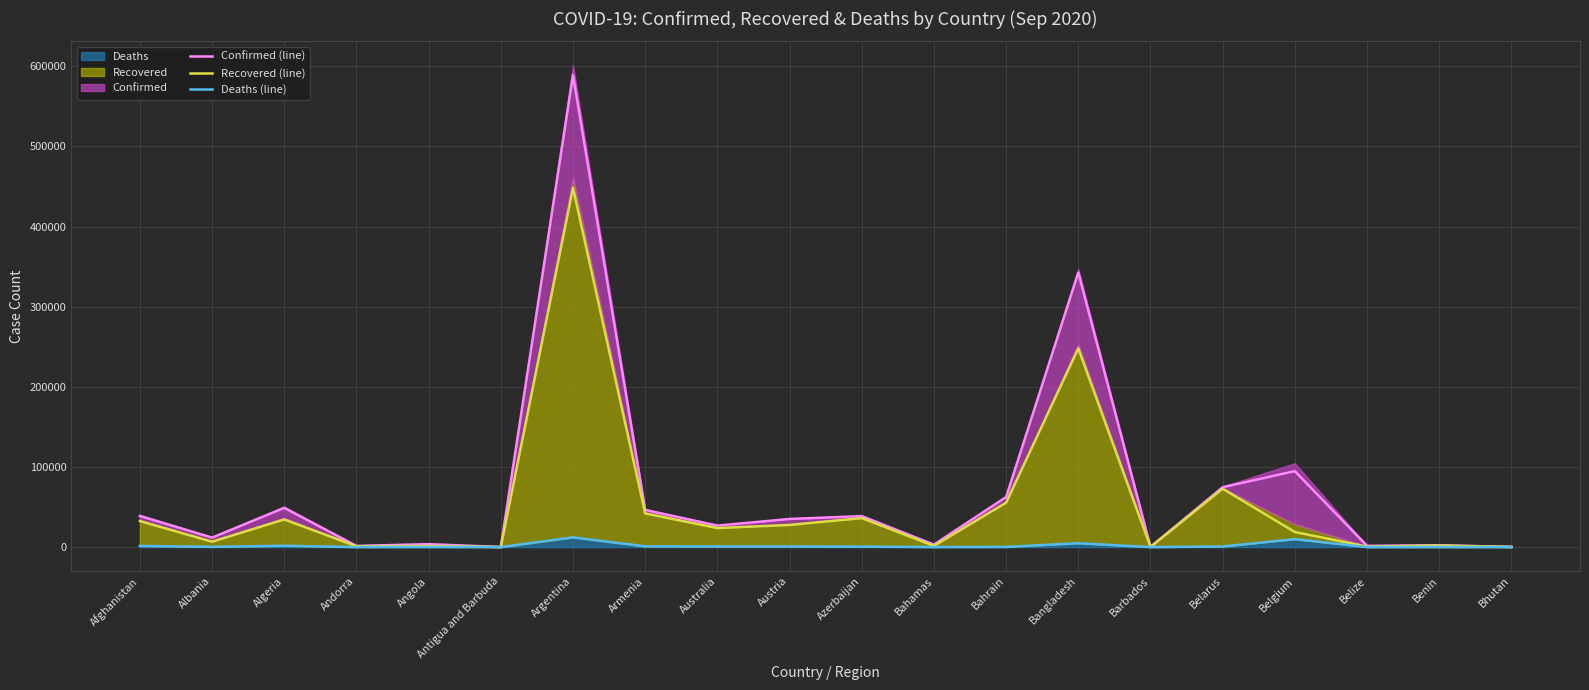

In Confirmed (line), how many points are lower than both neighbors (excluding endpoints)?

7